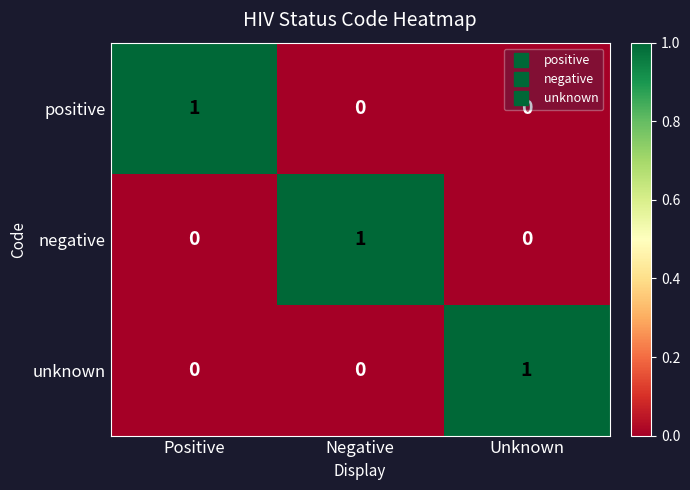

Is it true that unknown equals -1 at Positive?

False